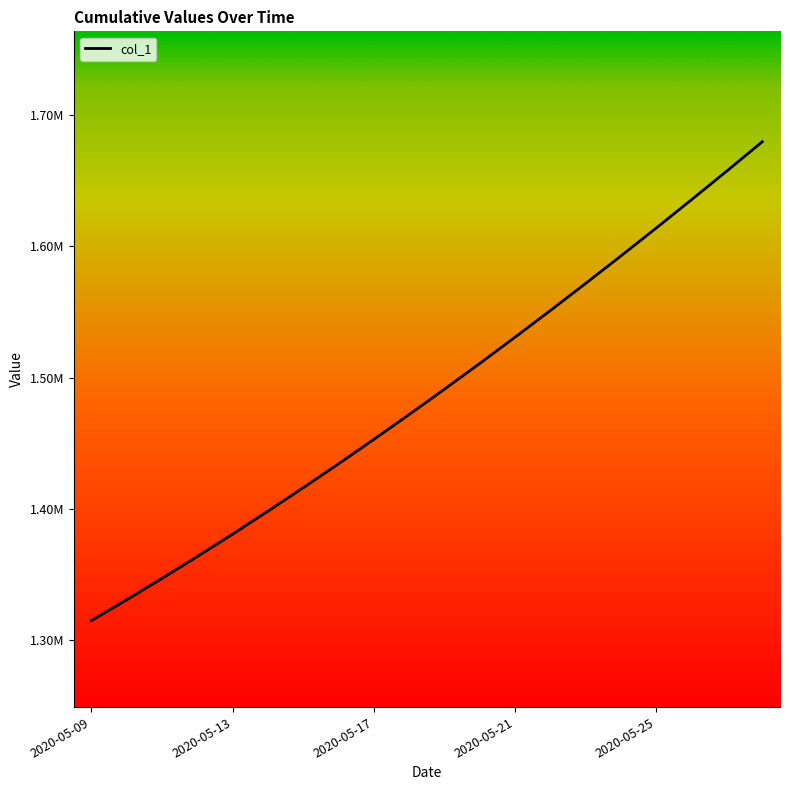

Which label corresponds to the smallest value in the chart?

2020-05-09